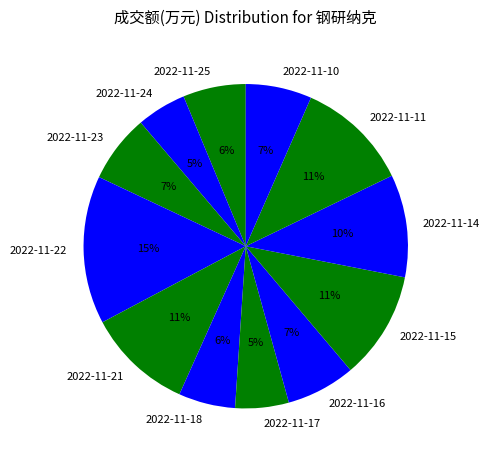

Do 2022-11-15 and 2022-11-16 together represent more than half of the pie?

No